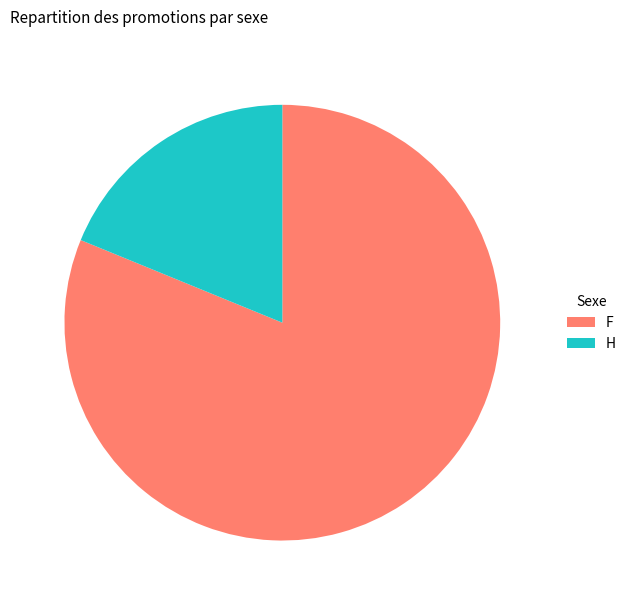

Rank the categories by value from lowest to highest.

H, F